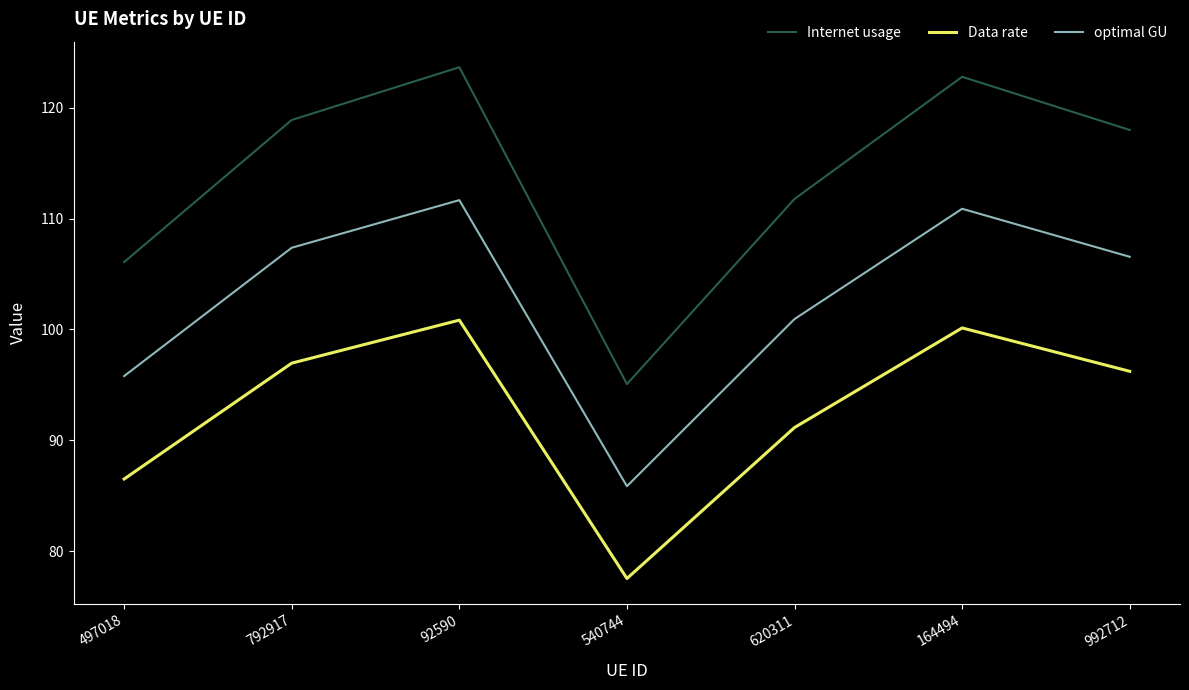

Reading right to left, extract all data points from this chart.

Internet usage: 118.0	122.8	111.8	95.1	123.7	118.9	106.1
Data rate: 96.2	100.1	91.1	77.5	100.8	97.0	86.5
optimal GU: 106.5	110.9	100.9	85.8	111.7	107.4	95.8